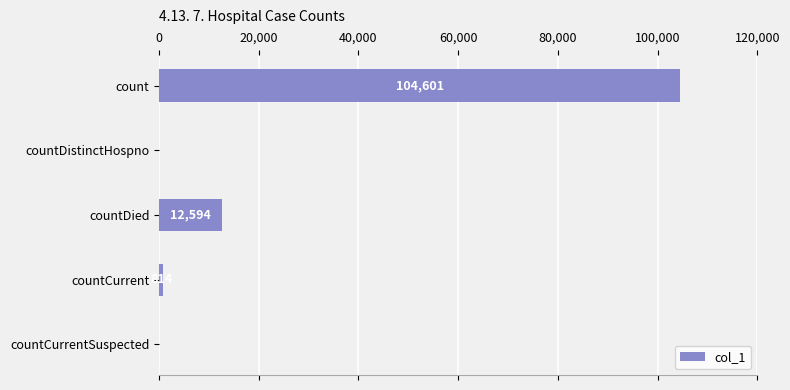

What is the average value?

23602